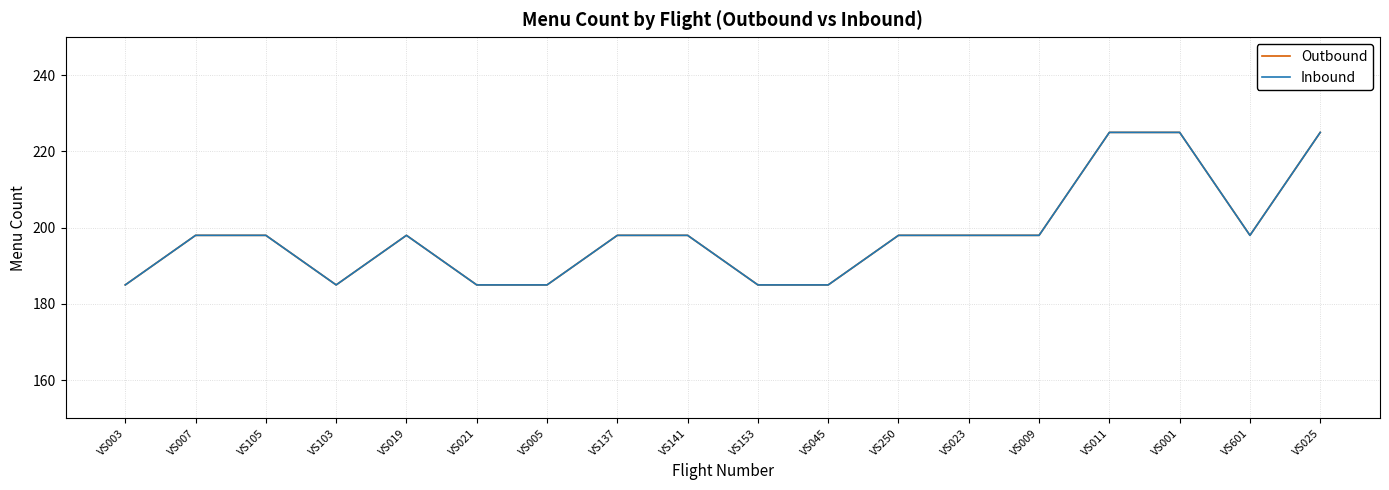

At which category is the sum across all series the highest?

VS011